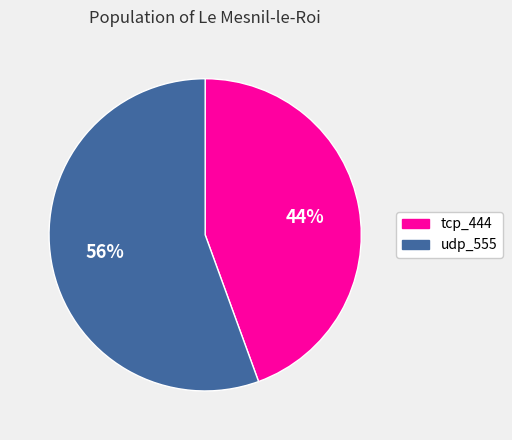

Which slice is the smallest?

tcp_444